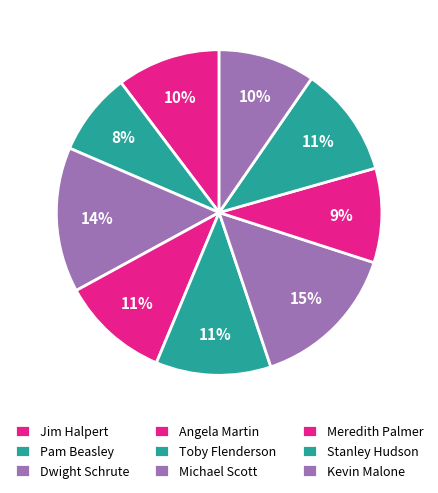

How many segments does this pie chart have?

9